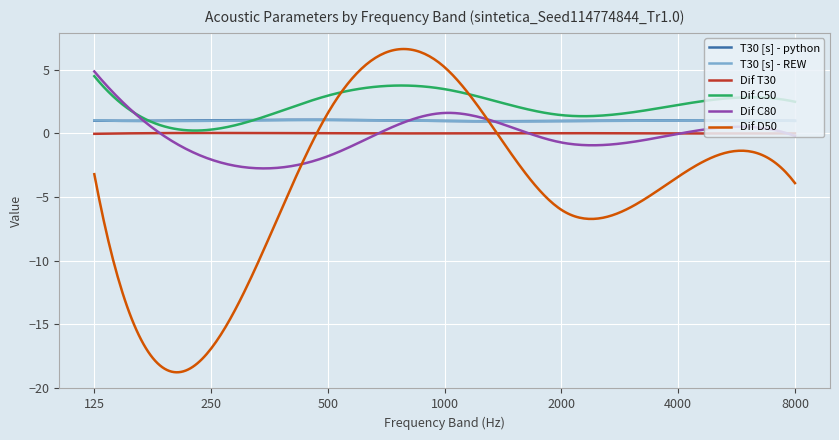

In Dif D50, how many points are higher than both neighbors (excluding endpoints)?

2